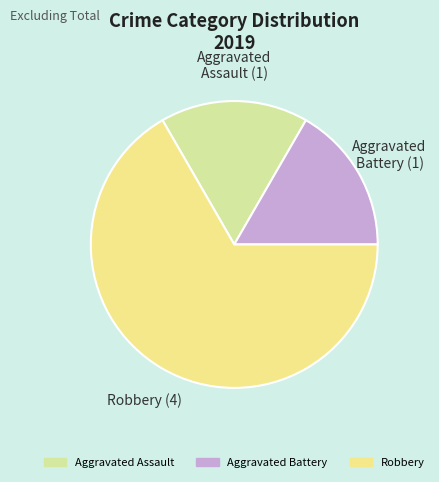

Approximately how many times larger is the value at Robbery compared to Aggravated Battery?

4.0